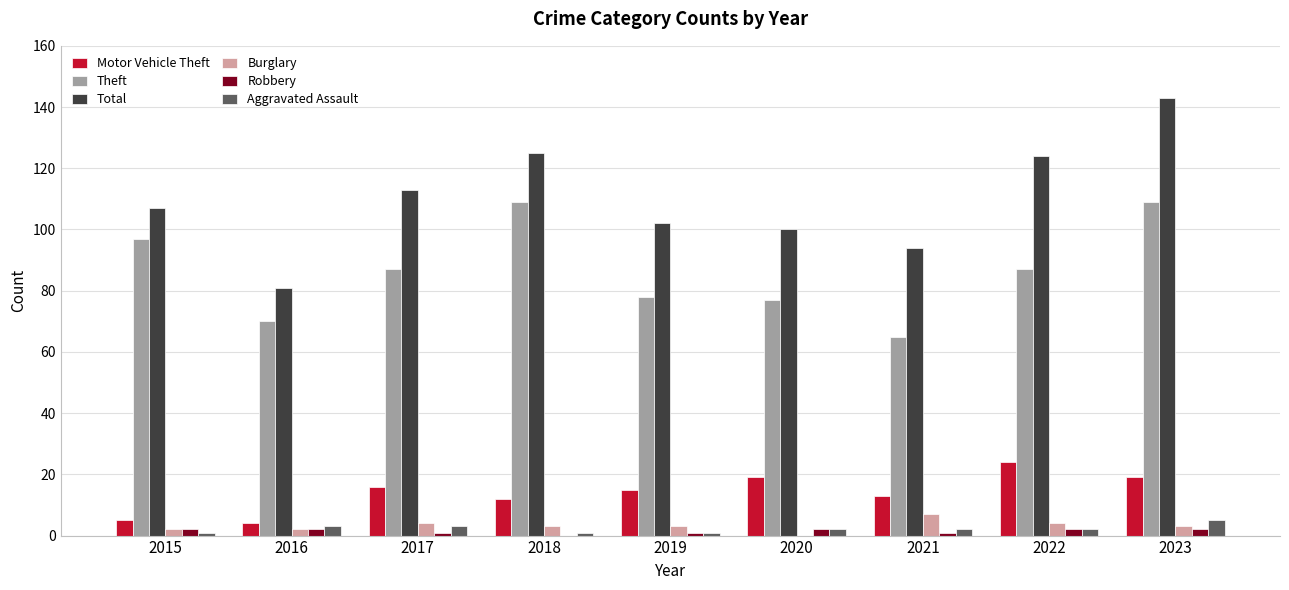

How many groups of bars are there?

9